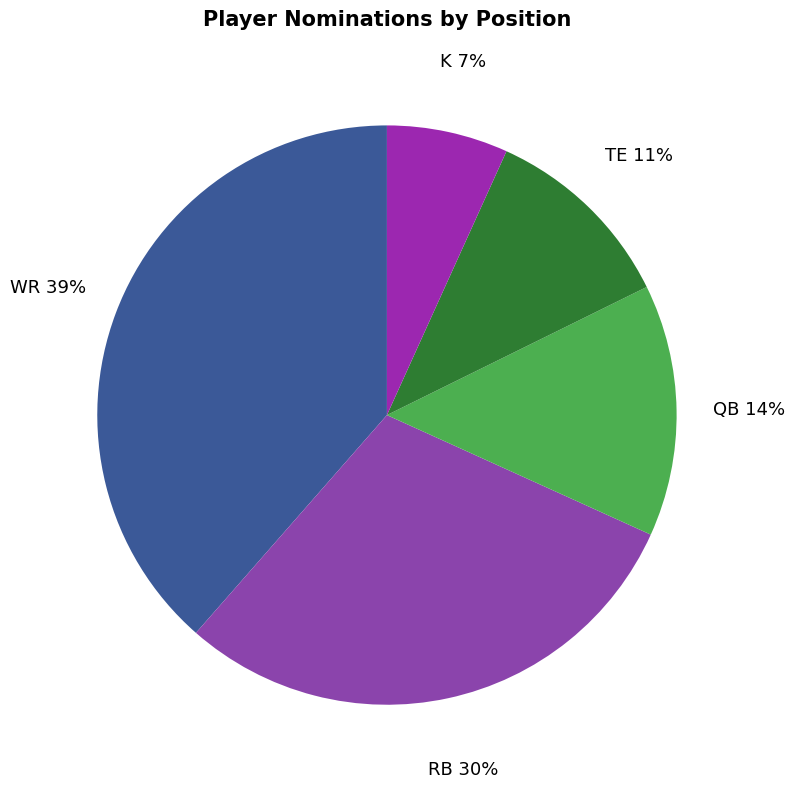

What is the smallest slice in the pie chart?

K